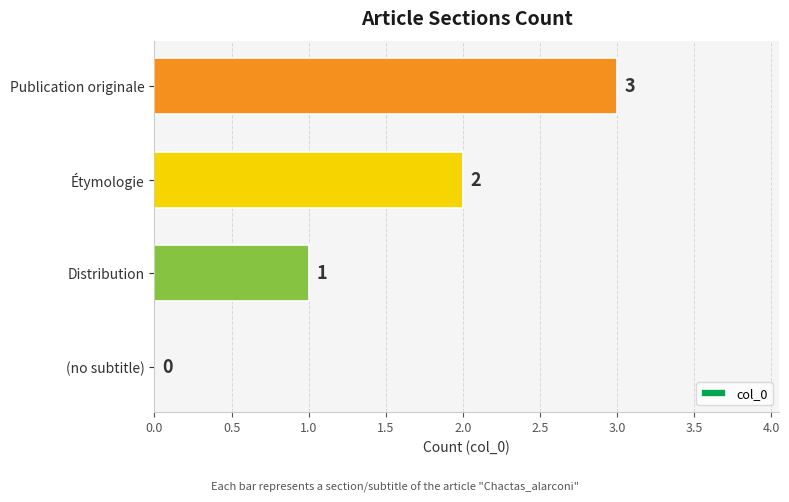

What is the sum of the values at Publication originale and Distribution?

4